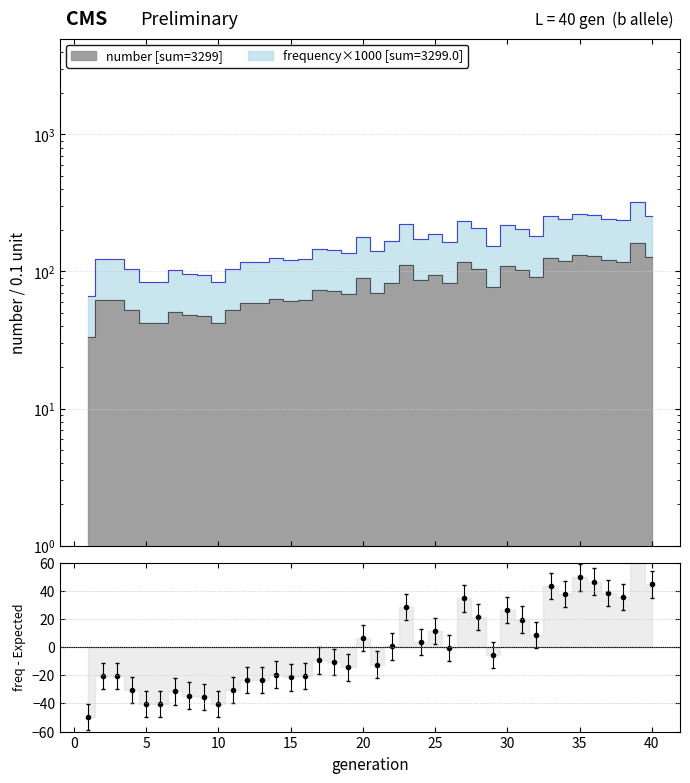

What is the minimum value shown in the chart?

-49.5